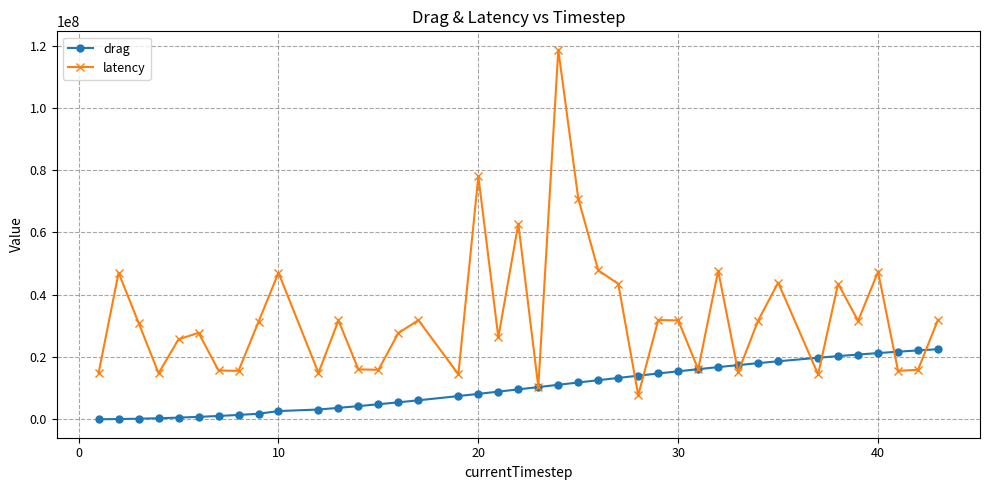

What are all the series names shown in the legend?

drag, latency